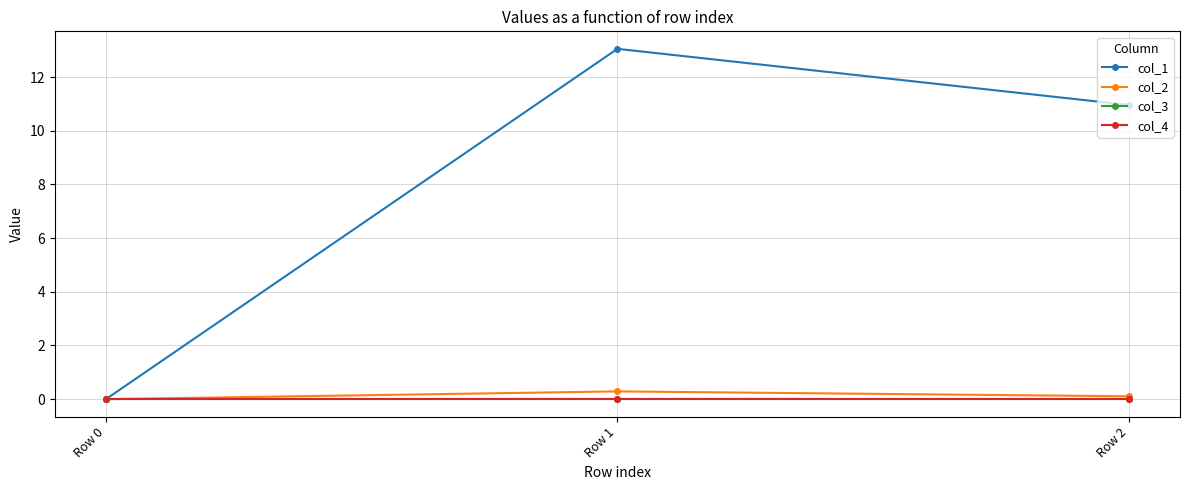

List the labels in order of col_4 value, largest first.

Row 0, Row 1, Row 2